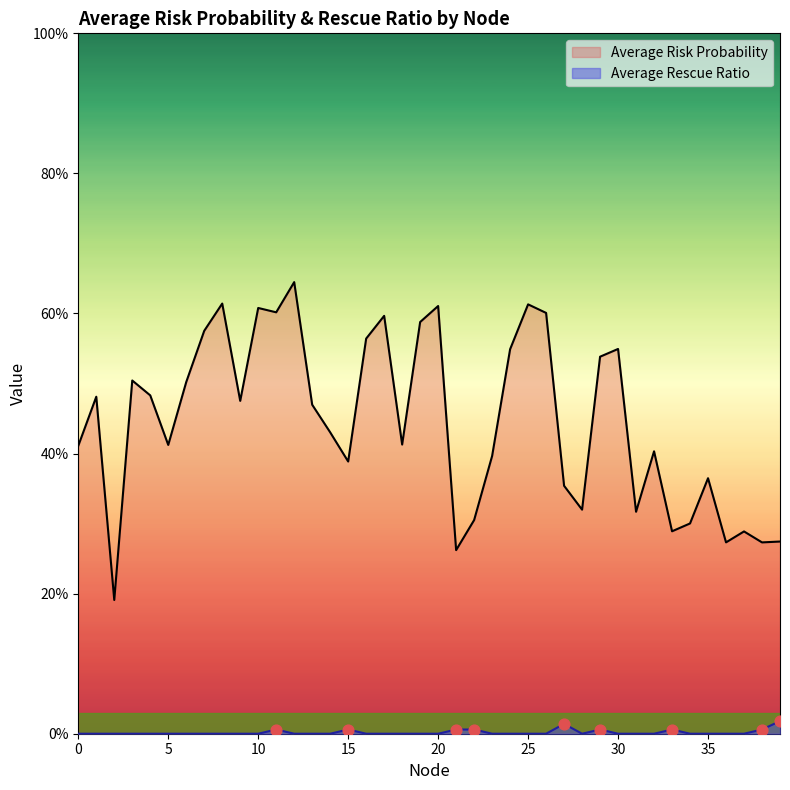

What are all the series names shown in the legend?

Average Risk Probability, Average Rescue Ratio